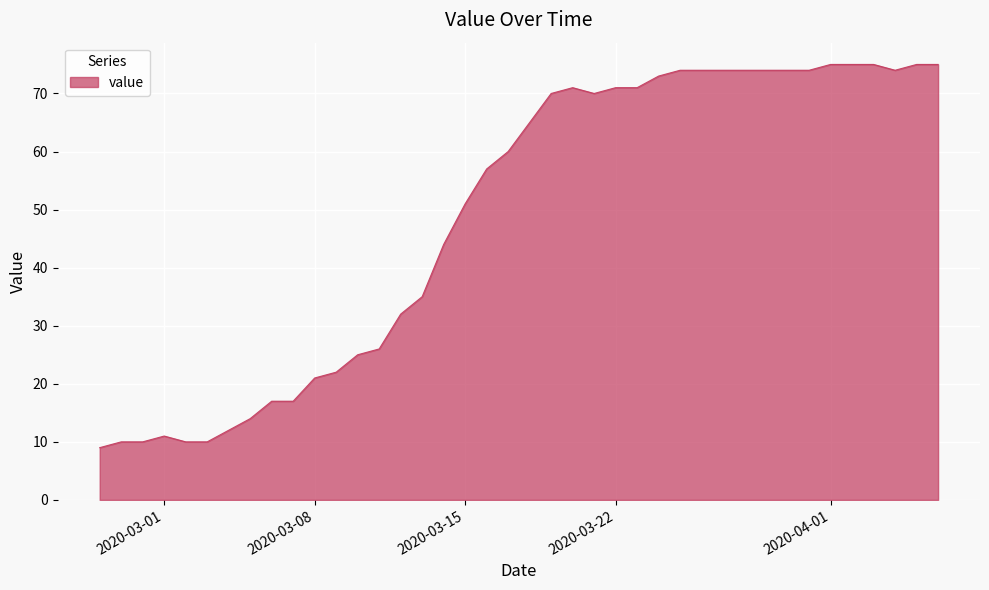

What is the difference between the maximum and minimum values?

66